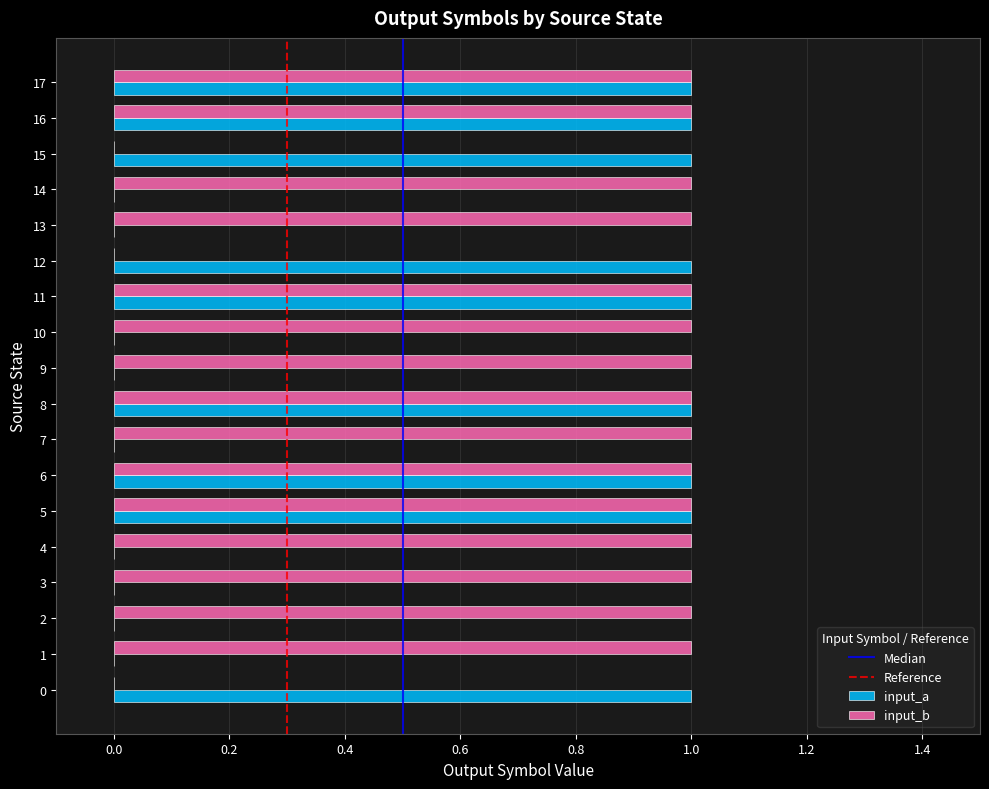

Between 1 and 6, which series saw the biggest shift?

input_a